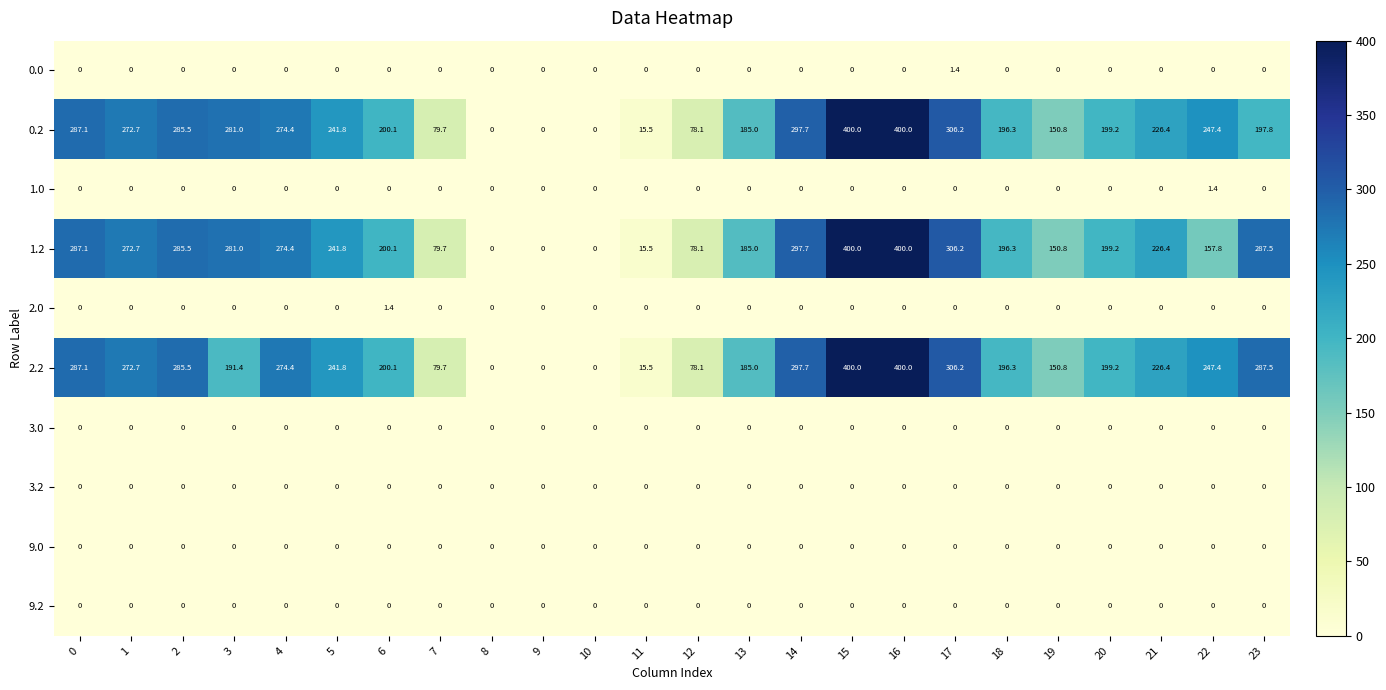

What is the spread (max minus min) of values at 6?

200.1